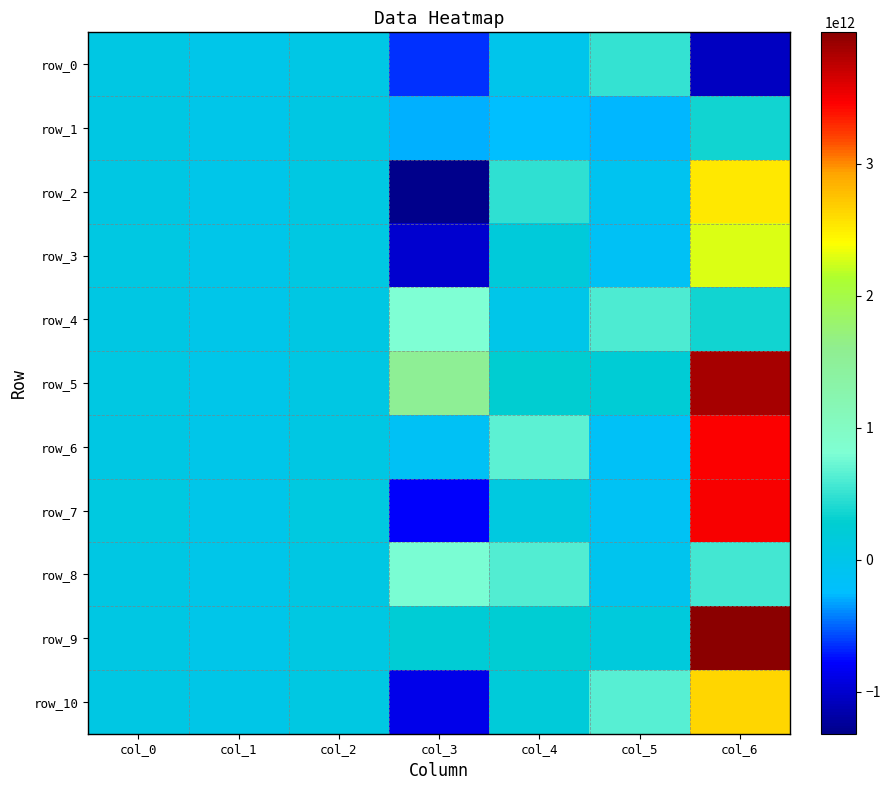

At how many categories does at least one series exceed 2722246362443?

1